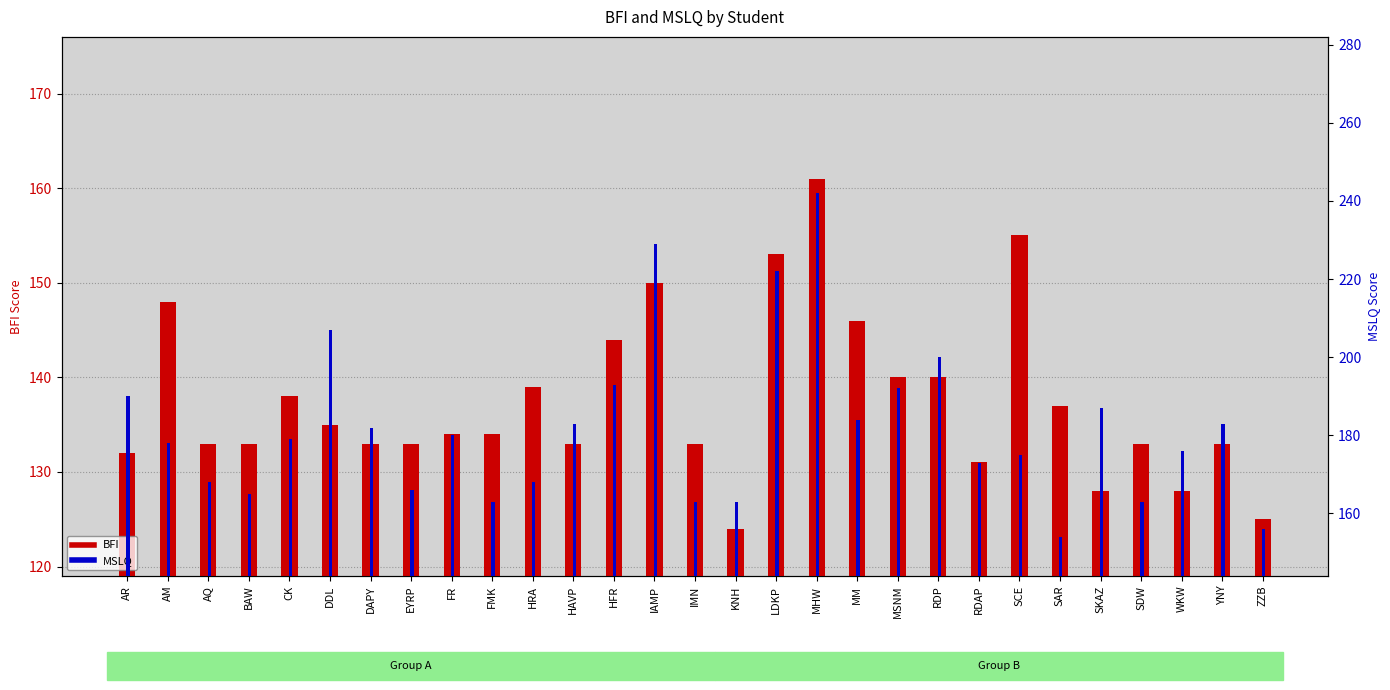

True or false: BFI has a value of 175 at ZZB.

False